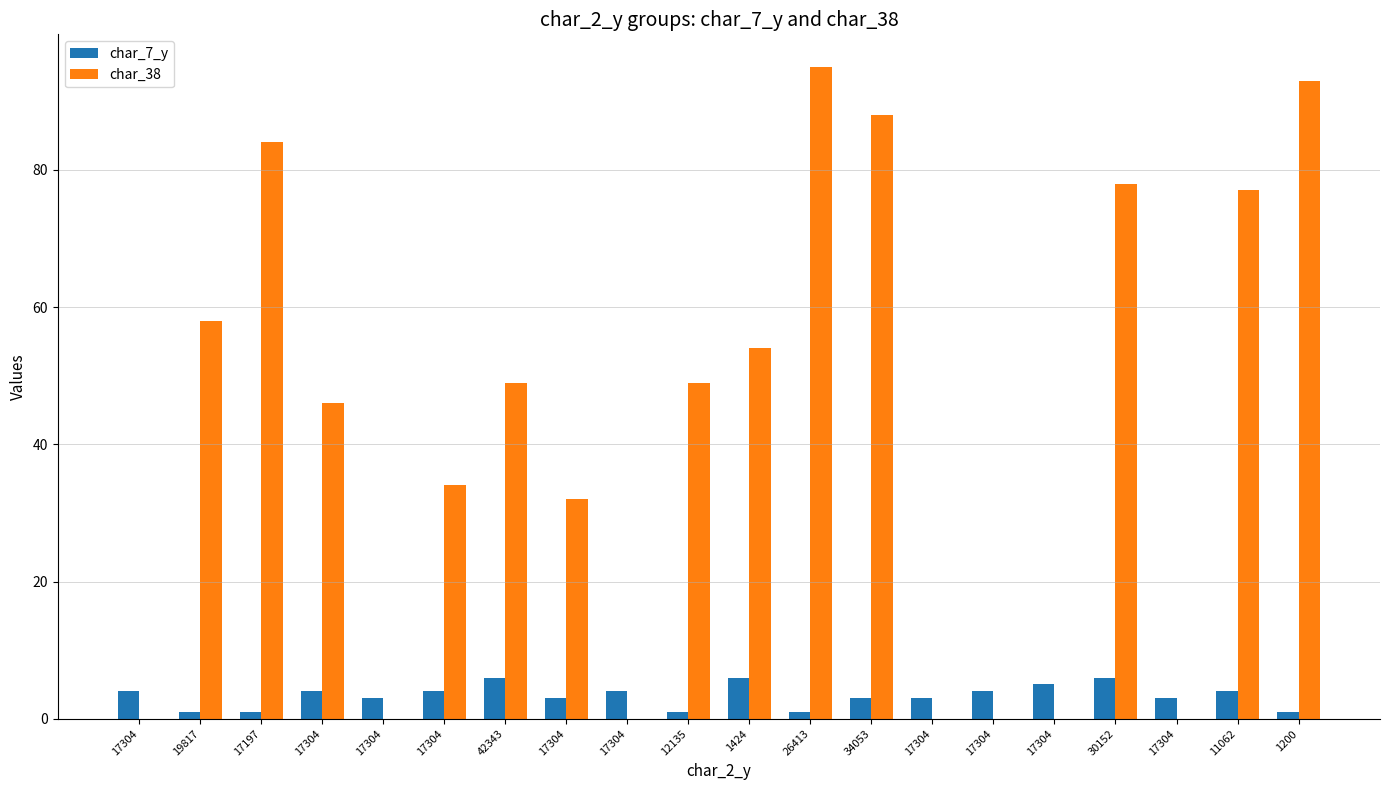

At 17304, list the series in order from largest to smallest.

char_7_y, char_38